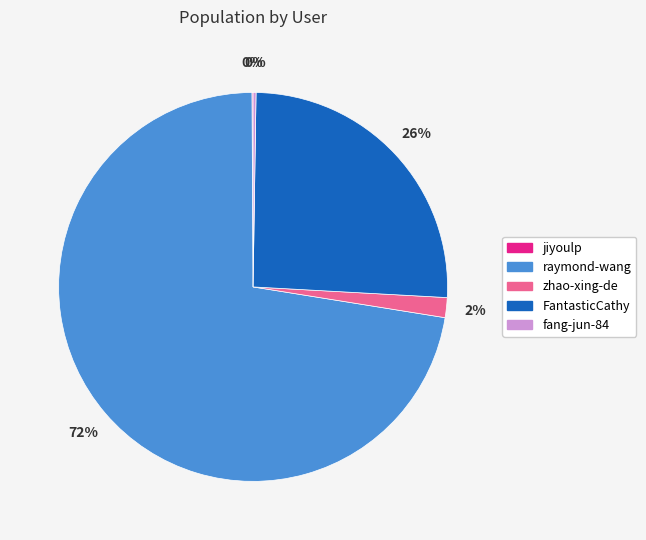

Which category accounts for the majority?

raymond-wang